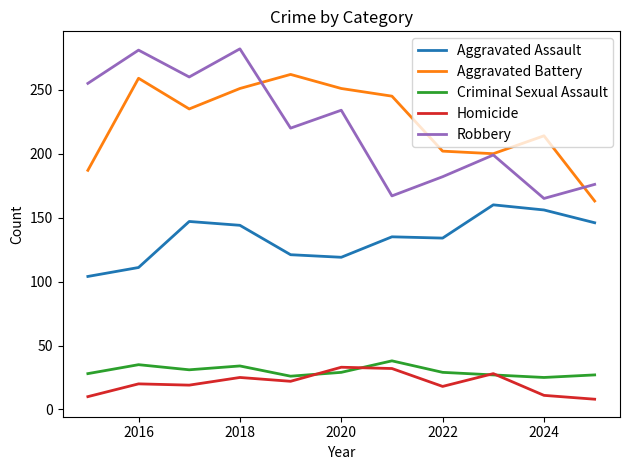

True or false: Homicide and Aggravated Assault cross at least once.

False